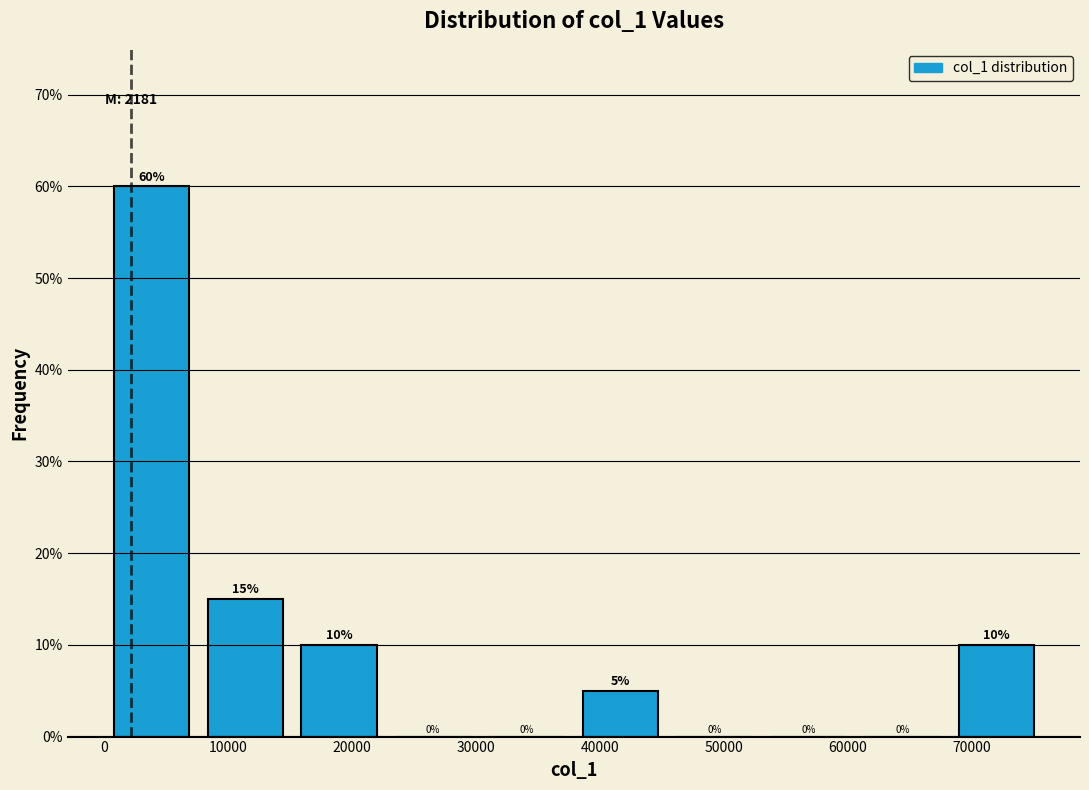

Over which range of the x-axis is the bar tallest?

0 to 8000